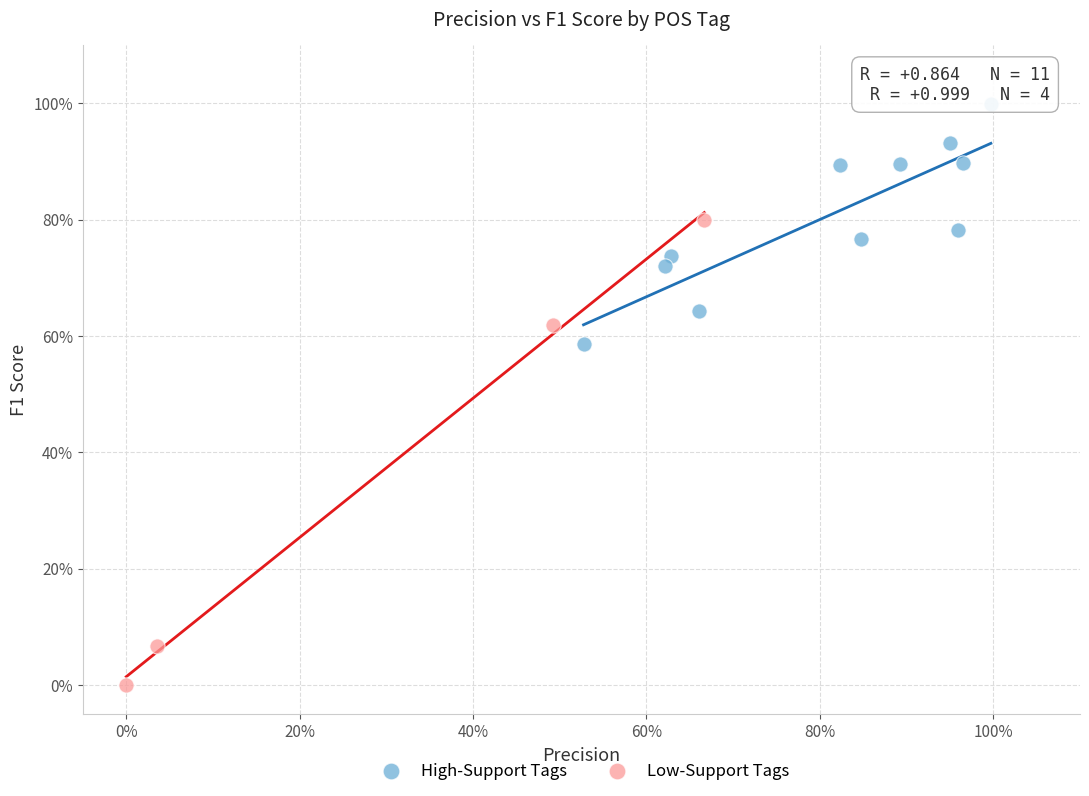

Which series reaches the maximum Y coordinate?

High-Support Tags